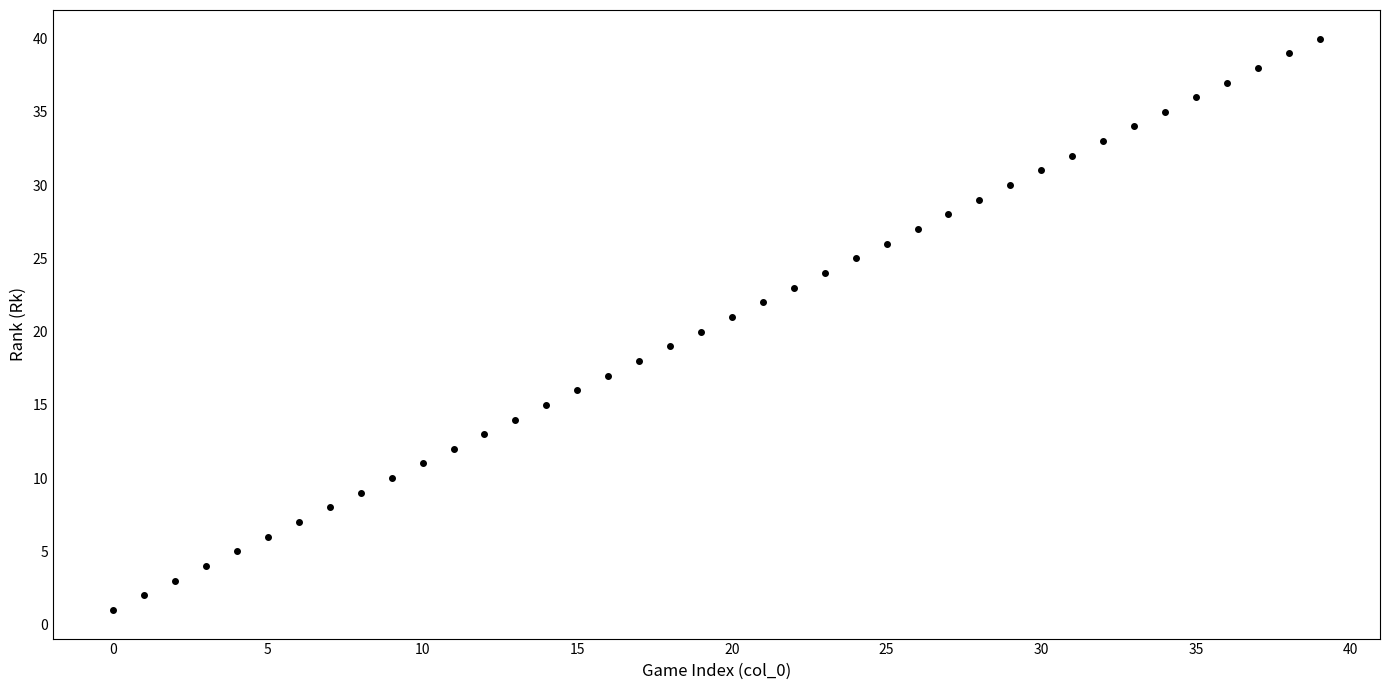

What is the range of Y values (max minus min)?

39